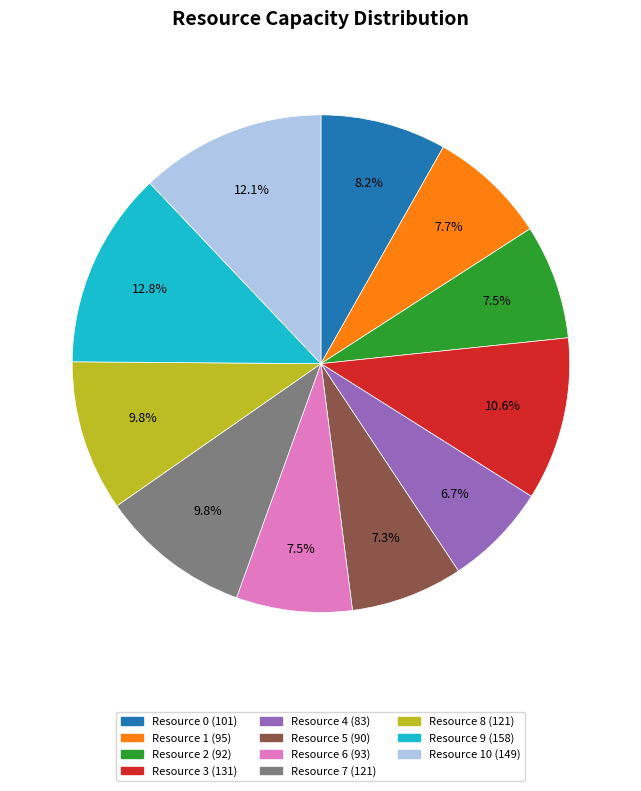

Is there any slice that represents more than half of the pie?

No